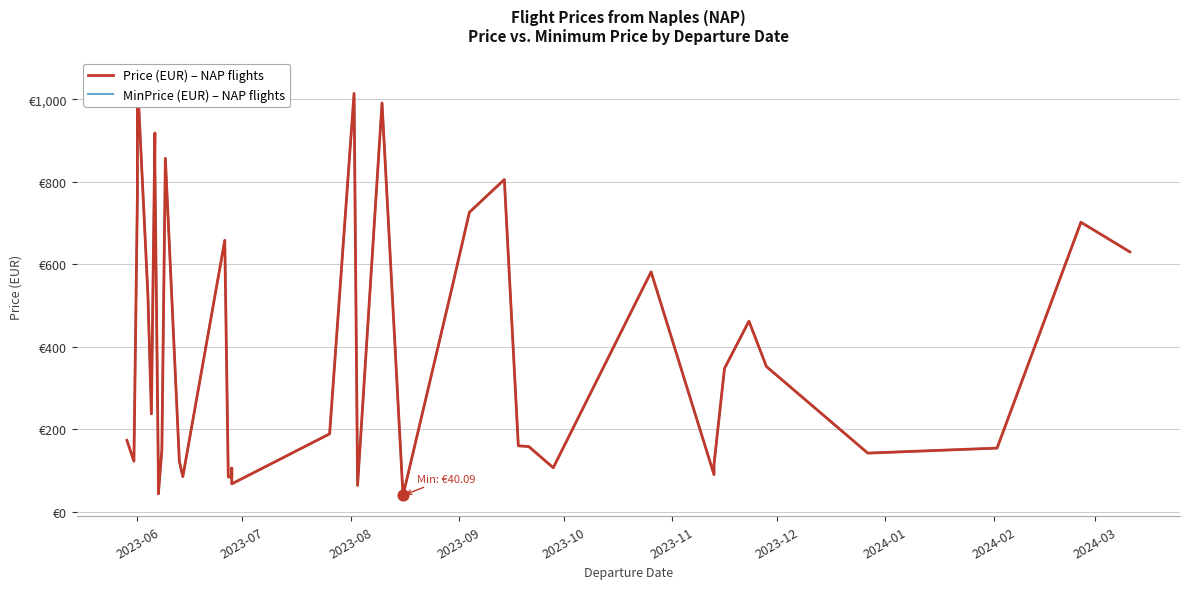

What are all the series names shown in the legend?

Price (EUR) – NAP flights, MinPrice (EUR) – NAP flights